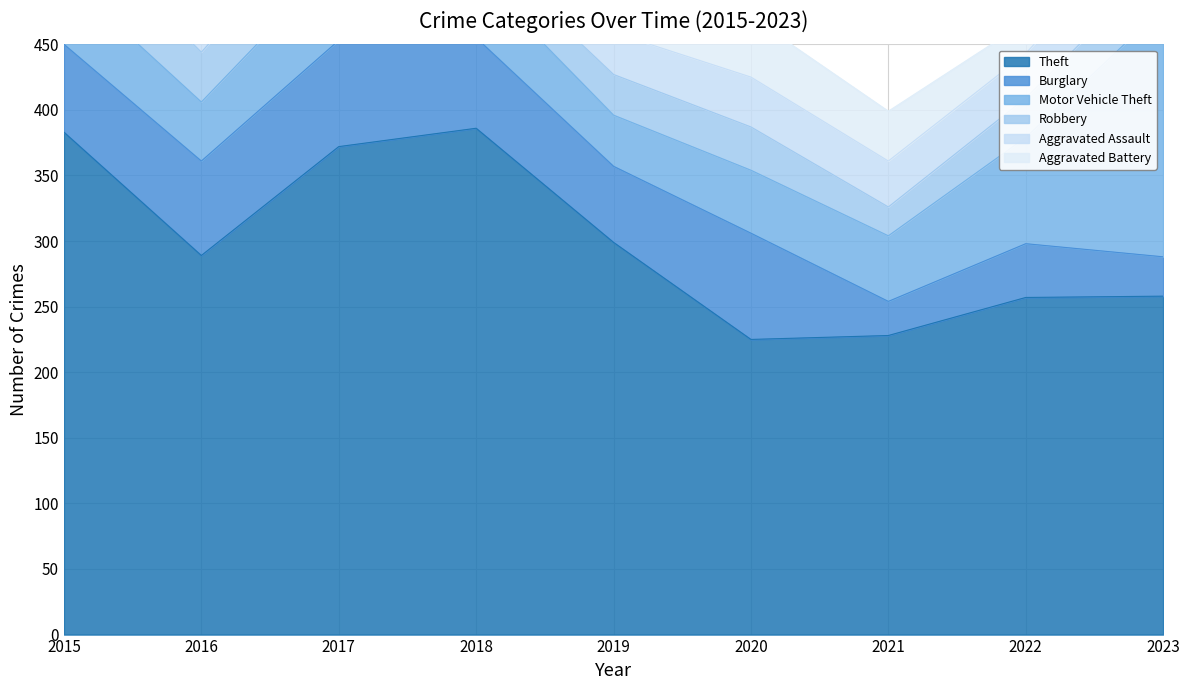

Between which two adjacent categories do Burglary and Motor Vehicle Theft first intersect?

2020 and 2021